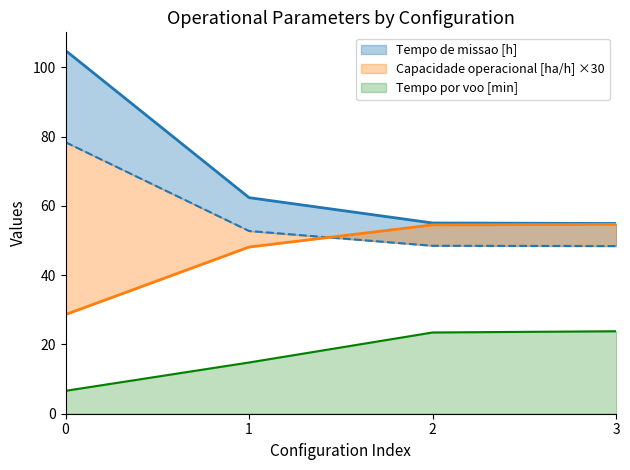

Which series has the largest total across all categories?

Tempo de missao [h]